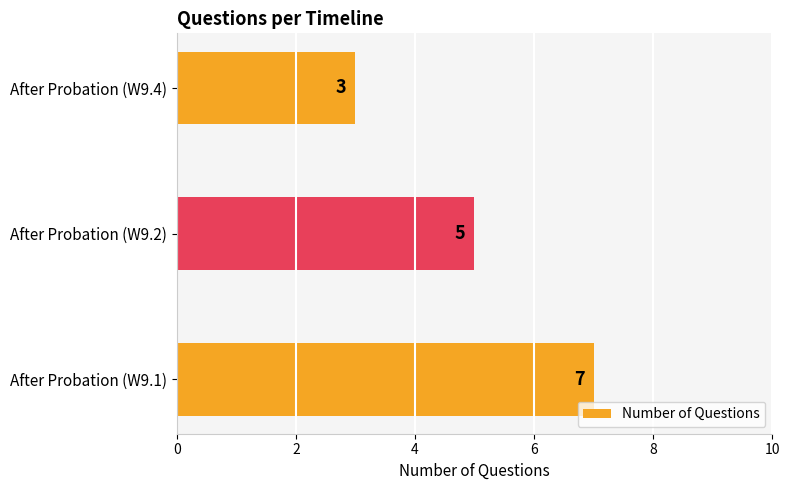

Reading bottom to top, extract all data points from this chart.

After Probation (W9.1)=7	After Probation (W9.2)=5	After Probation (W9.4)=3